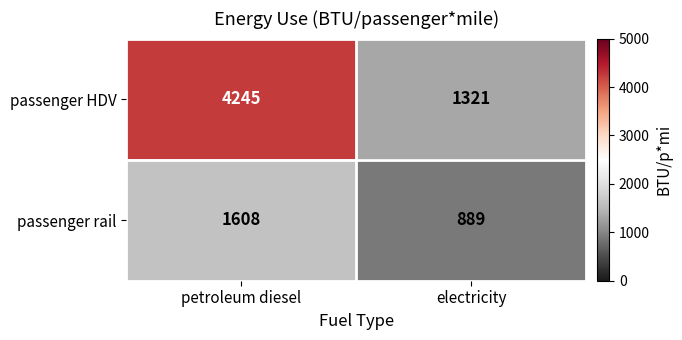

True or false: passenger rail has a value of 889 at electricity.

True